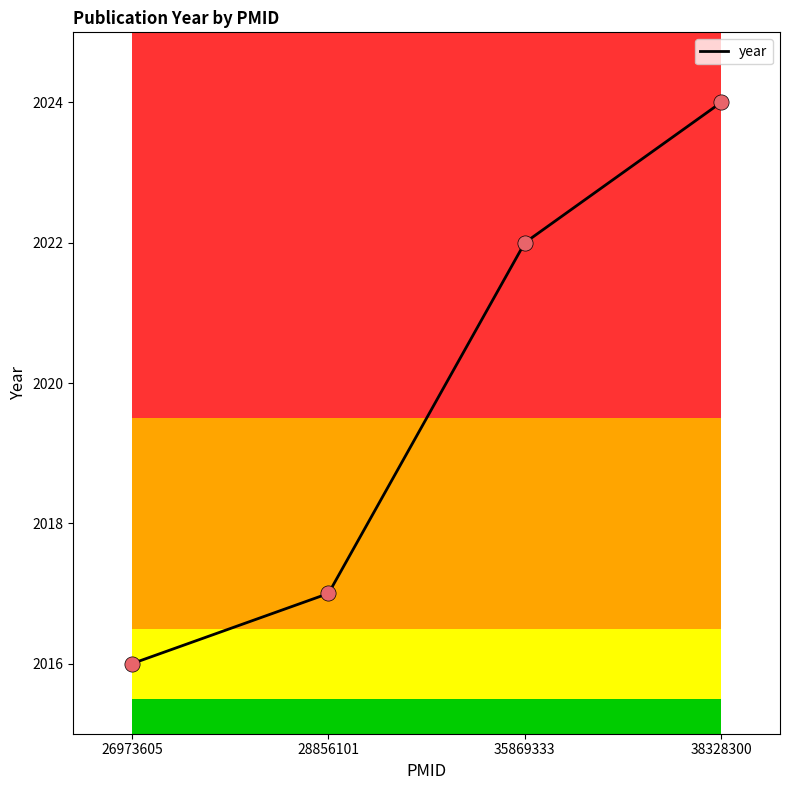

Which has a higher value, 38328300 or 26973605?

38328300